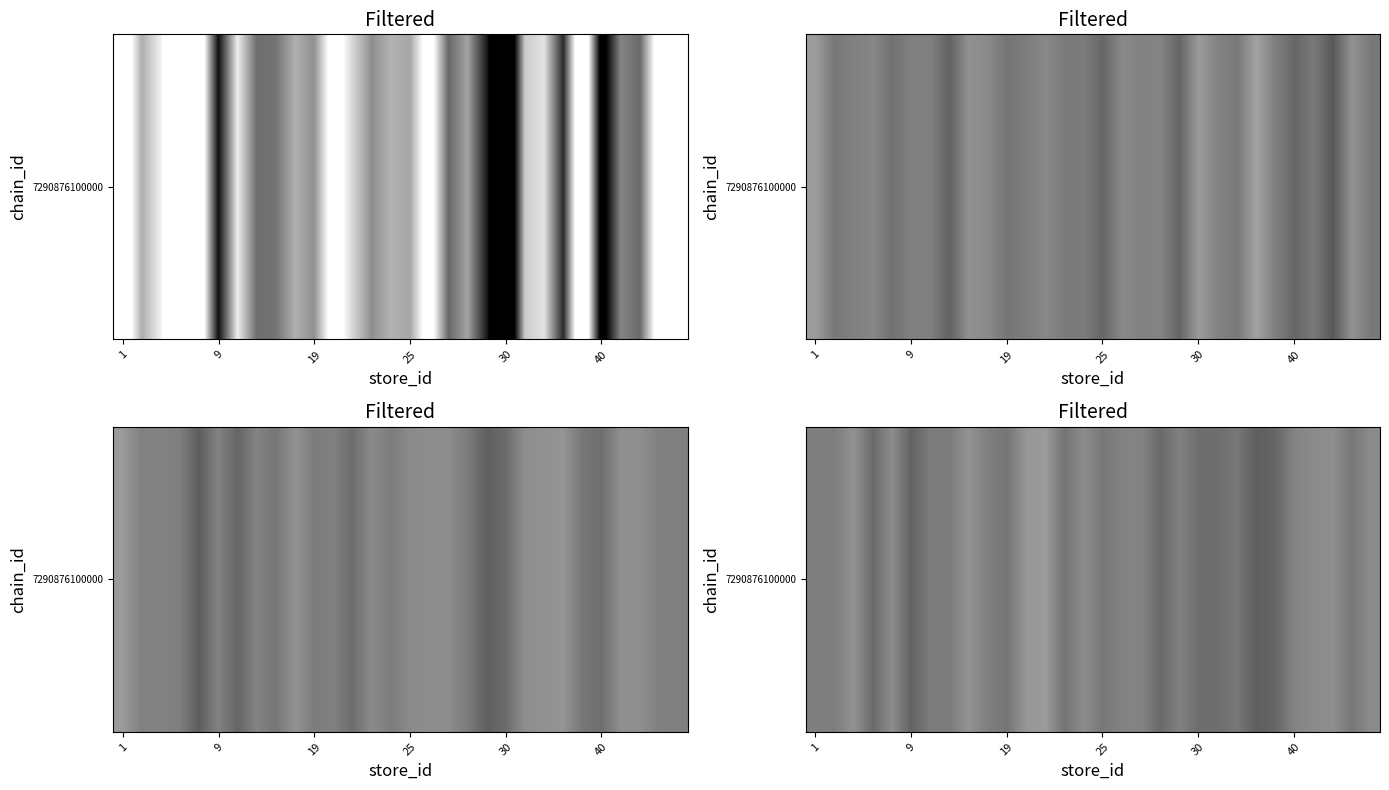

Reading left to right, extract all data points from this chart.

12.9	12.9	13.0	12.8	13.0	12.8	12.9	12.9	13.0	12.9	12.9	13.0	13.0	12.8	13.0	12.9	12.9	12.9	12.8	12.9	12.8	12.8	12.9	12.7	12.8	12.9	13.0	13.0	12.9	13.0